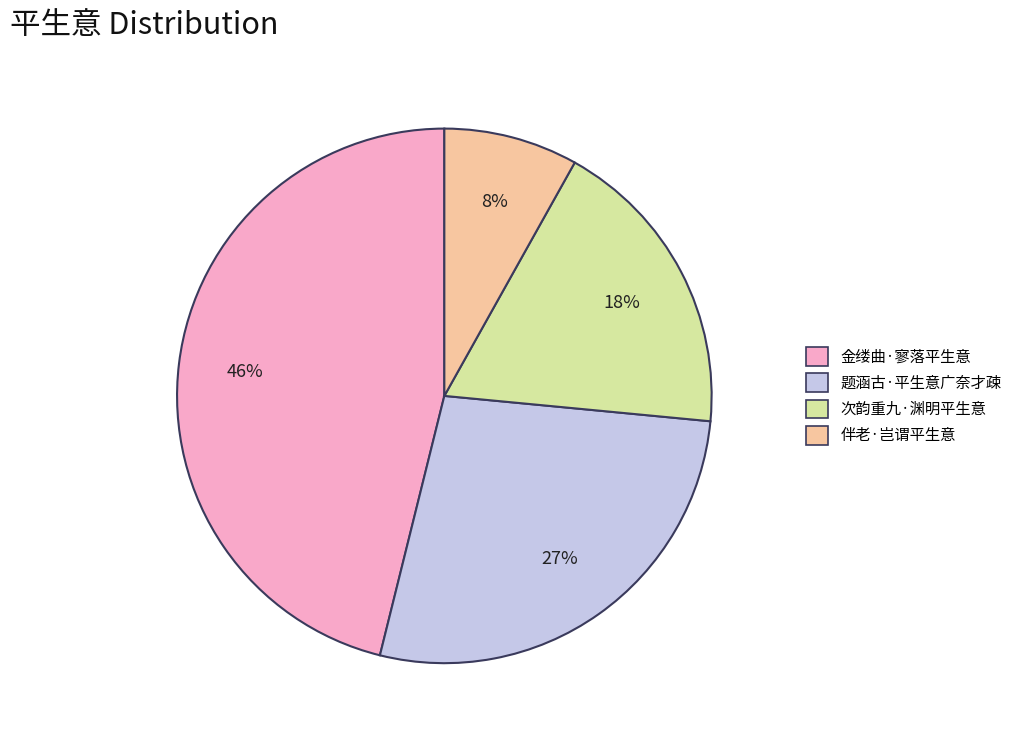

Is 金缕曲·寥落平生意 the majority of the pie?

No